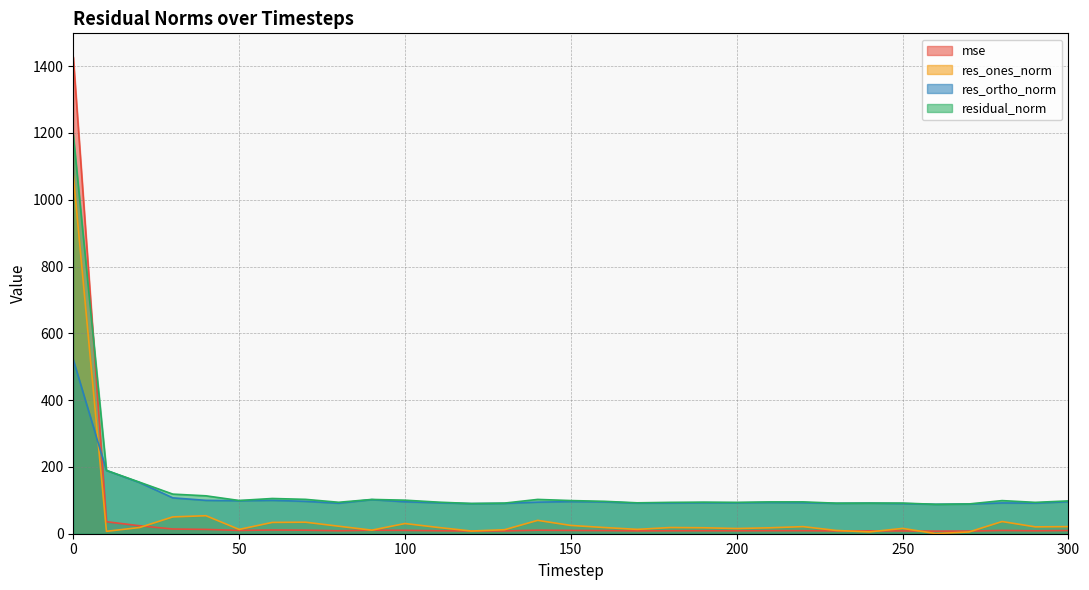

What is the sum of all mse values?

1752.6